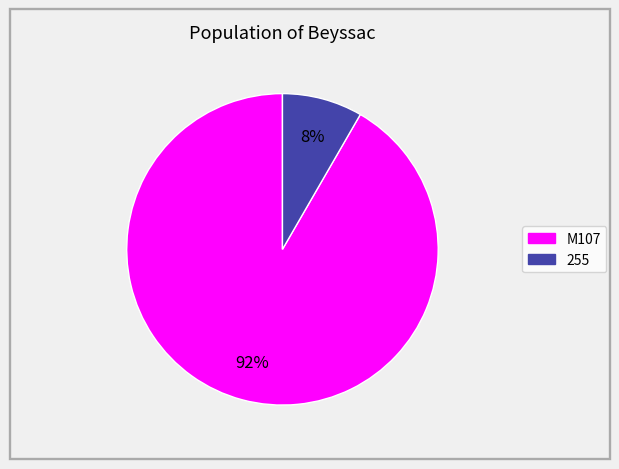

Do M107 and 255 together represent more than half of the pie?

Yes